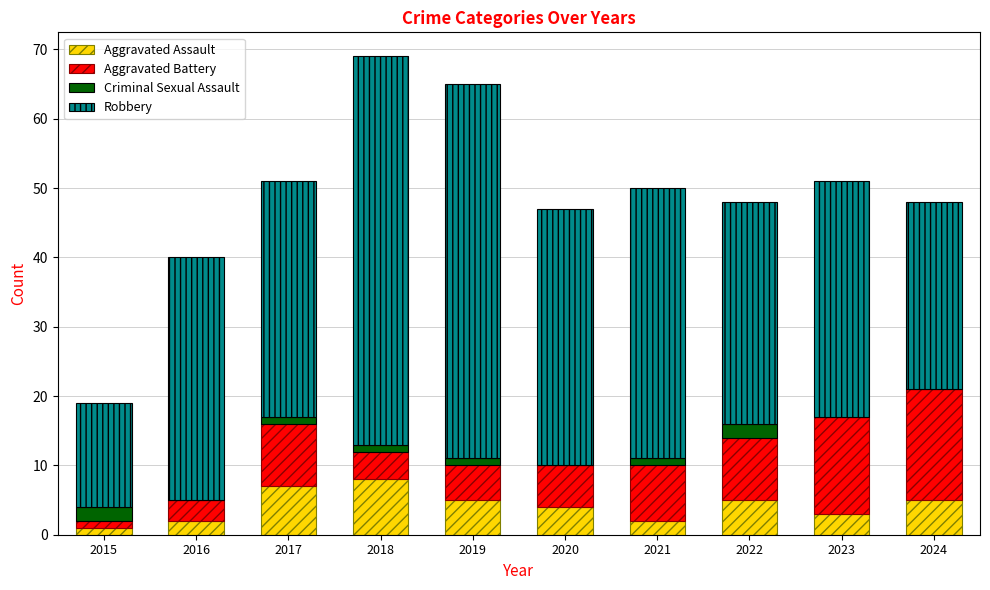

The value of Aggravated Assault at 2021 is 2. True or false?

True